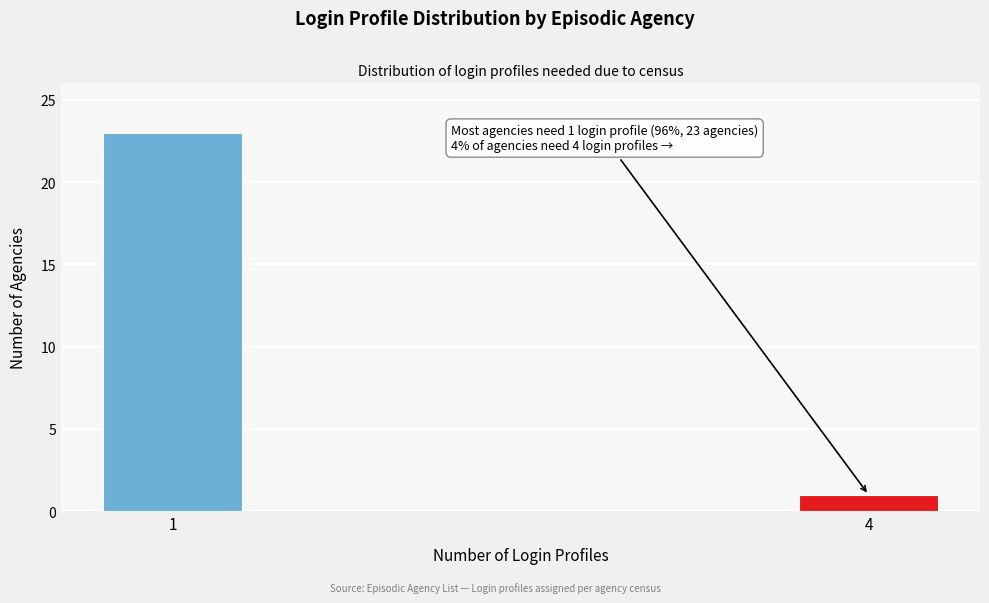

Reading right to left, transcribe all the data shown in this chart.

1	23